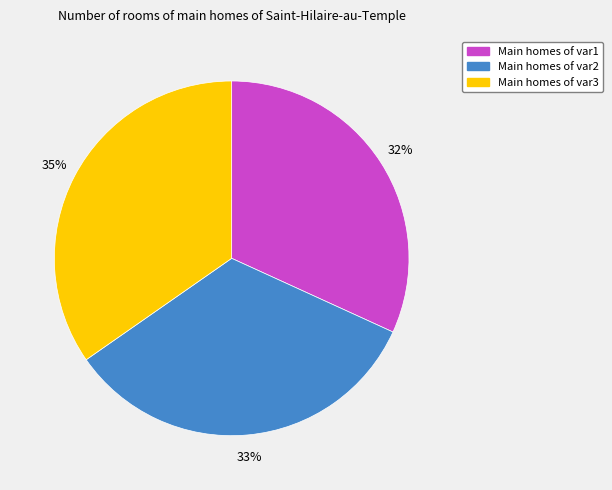

To the nearest percent, what is the average slice percentage?

33%